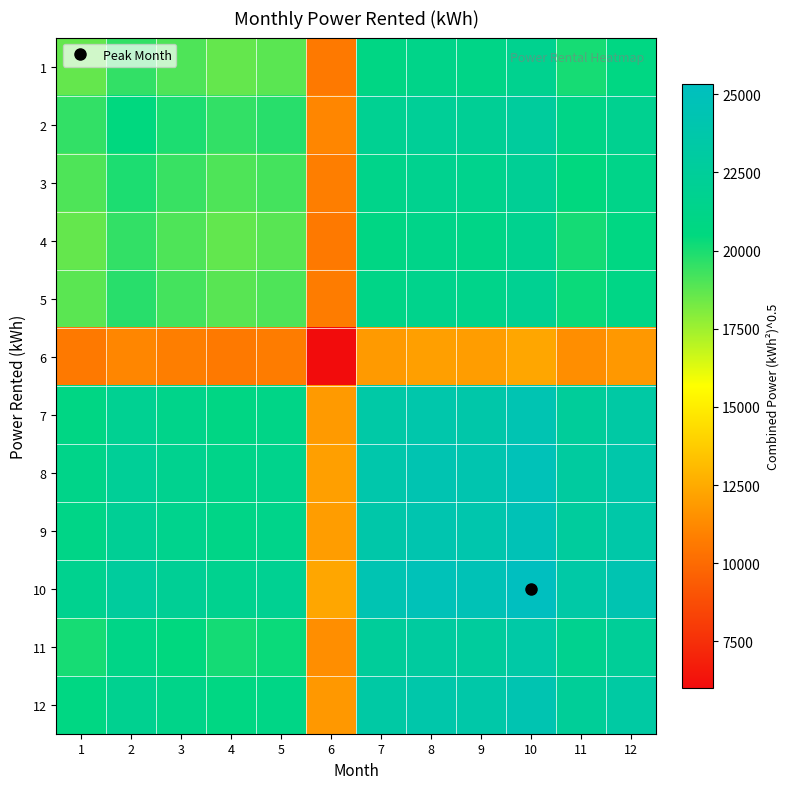

Reading left to right, transcribe all the data shown in this chart.

1: 1=18610.2	2=19542.0	3=19020.2	4=18616.3	5=18810.1	6=10588.2	7=20890.1	8=21258.6	9=21119.8	10=21714.3	11=20089.3	12=20779.1
2: 1=19542.0	2=20520.5	3=19972.6	4=19548.5	5=19752.0	6=11118.3	7=21936.1	8=22323.1	9=22177.3	10=22801.6	11=21095.2	12=21819.6
3: 1=19020.2	2=19972.6	3=19439.4	4=19026.6	5=19224.6	6=10821.5	7=21350.5	8=21727.1	9=21585.2	10=22192.8	11=20532.0	12=21237.0
4: 1=18616.3	2=19548.5	3=19026.6	4=18622.5	5=18816.4	6=10591.7	7=20897.1	8=21265.7	9=21126.8	10=21721.5	11=20096.0	12=20786.0
5: 1=18810.1	2=19752.0	3=19224.6	4=18816.4	5=19012.2	6=10701.9	7=21114.6	8=21487.1	9=21346.7	10=21947.6	11=20305.1	12=21002.4
6: 1=10588.2	2=11118.3	3=10821.5	4=10591.7	5=10701.9	6=6024.1	7=11885.3	8=12095.0	9=12016.0	10=12354.2	11=11429.7	12=11822.2
7: 1=20890.1	2=21936.1	3=21350.5	4=20897.1	5=21114.6	6=11885.3	7=23449.5	8=23863.1	9=23707.2	10=24374.6	11=22550.5	12=23324.8
8: 1=21258.6	2=22323.1	3=21727.1	4=21265.7	5=21487.1	6=12095.0	7=23863.1	8=24284.0	9=24125.4	10=24804.6	11=22948.3	12=23736.3
9: 1=21119.8	2=22177.3	3=21585.2	4=21126.8	5=21346.7	6=12016.0	7=23707.2	8=24125.4	9=23967.9	10=24642.6	11=22798.4	12=23581.3
10: 1=21714.3	2=22801.6	3=22192.8	4=21721.5	5=21947.6	6=12354.2	7=24374.6	8=24804.6	9=24642.6	10=25336.2	11=23440.1	12=24245.0
11: 1=20089.3	2=21095.2	3=20532.0	4=20096.0	5=20305.1	6=11429.7	7=22550.5	8=22948.3	9=22798.4	10=23440.1	11=21685.9	12=22430.6
12: 1=20779.1	2=21819.6	3=21237.0	4=20786.0	5=21002.4	6=11822.2	7=23324.8	8=23736.3	9=23581.3	10=24245.0	11=22430.6	12=23200.9